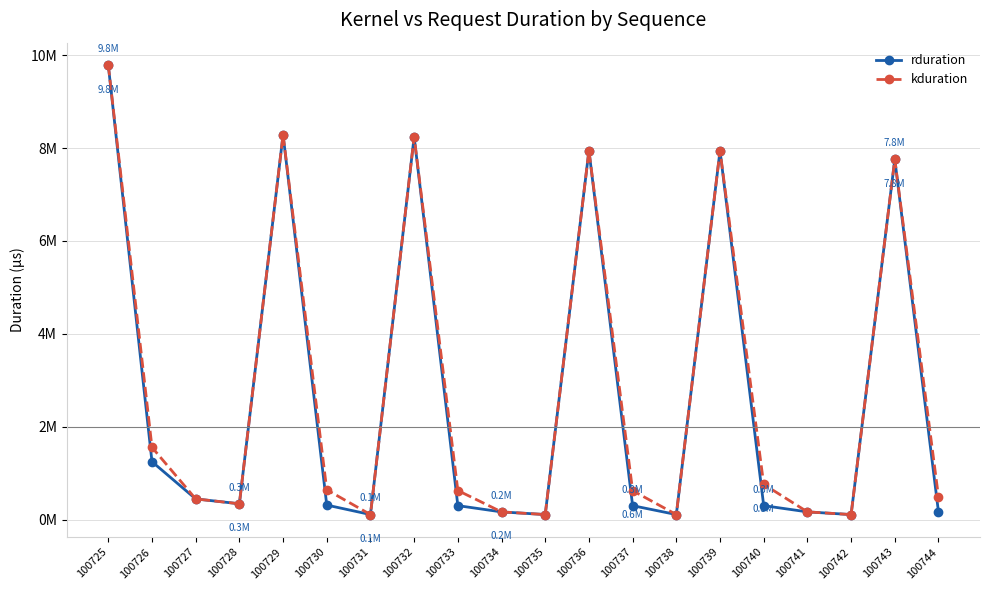

Rank the categories by kduration value from lowest to highest.

100742, 100738, 100731, 100735, 100734, 100741, 100728, 100727, 100744, 100737, 100733, 100730, 100740, 100726, 100743, 100739, 100736, 100732, 100729, 100725